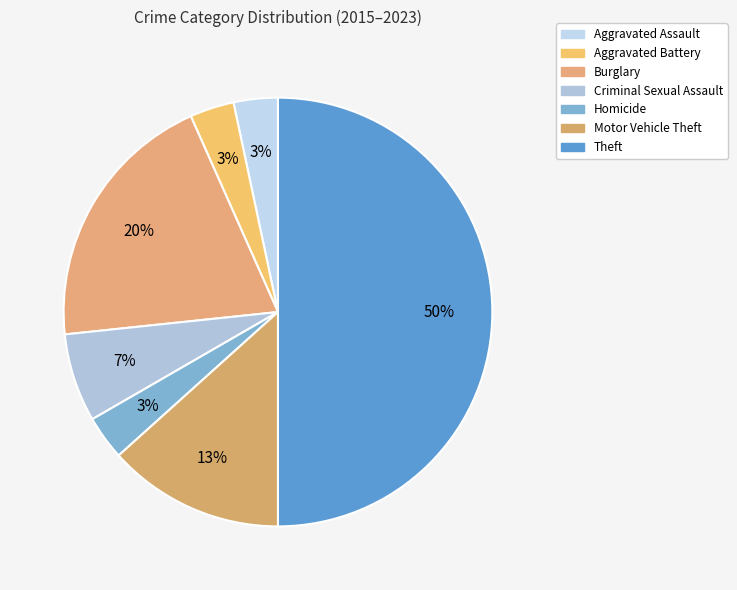

How many slices are in this pie chart?

7